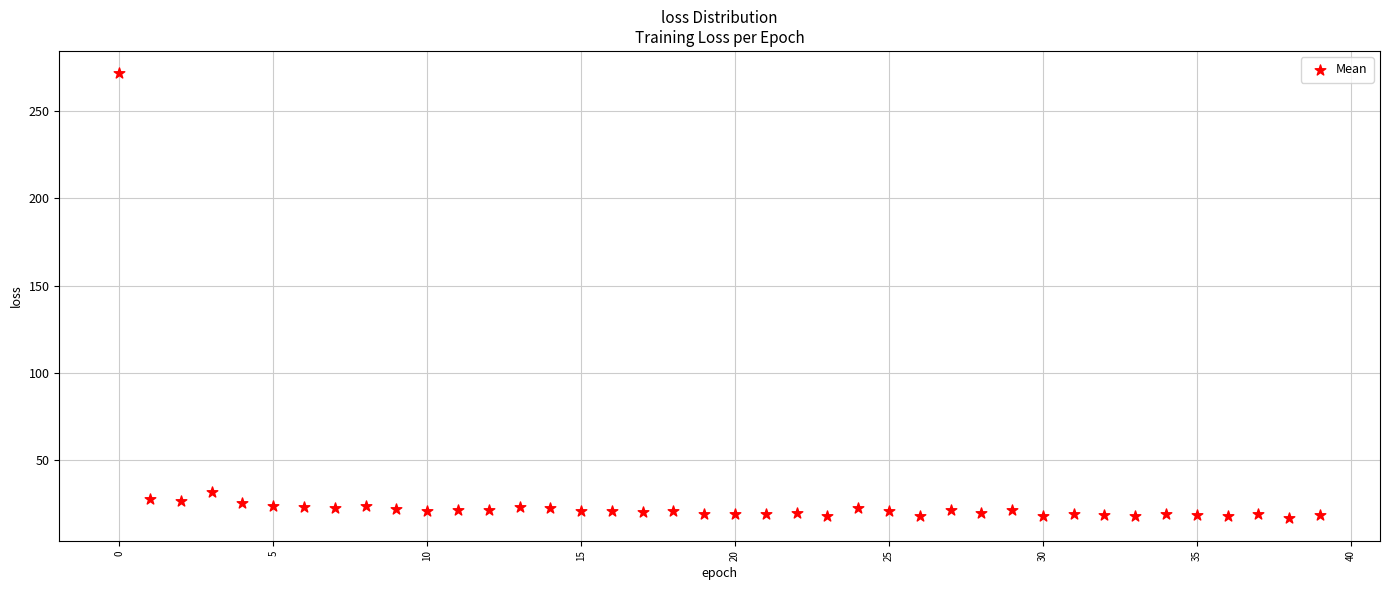

What is the range of Y values (max minus min)?

254.7